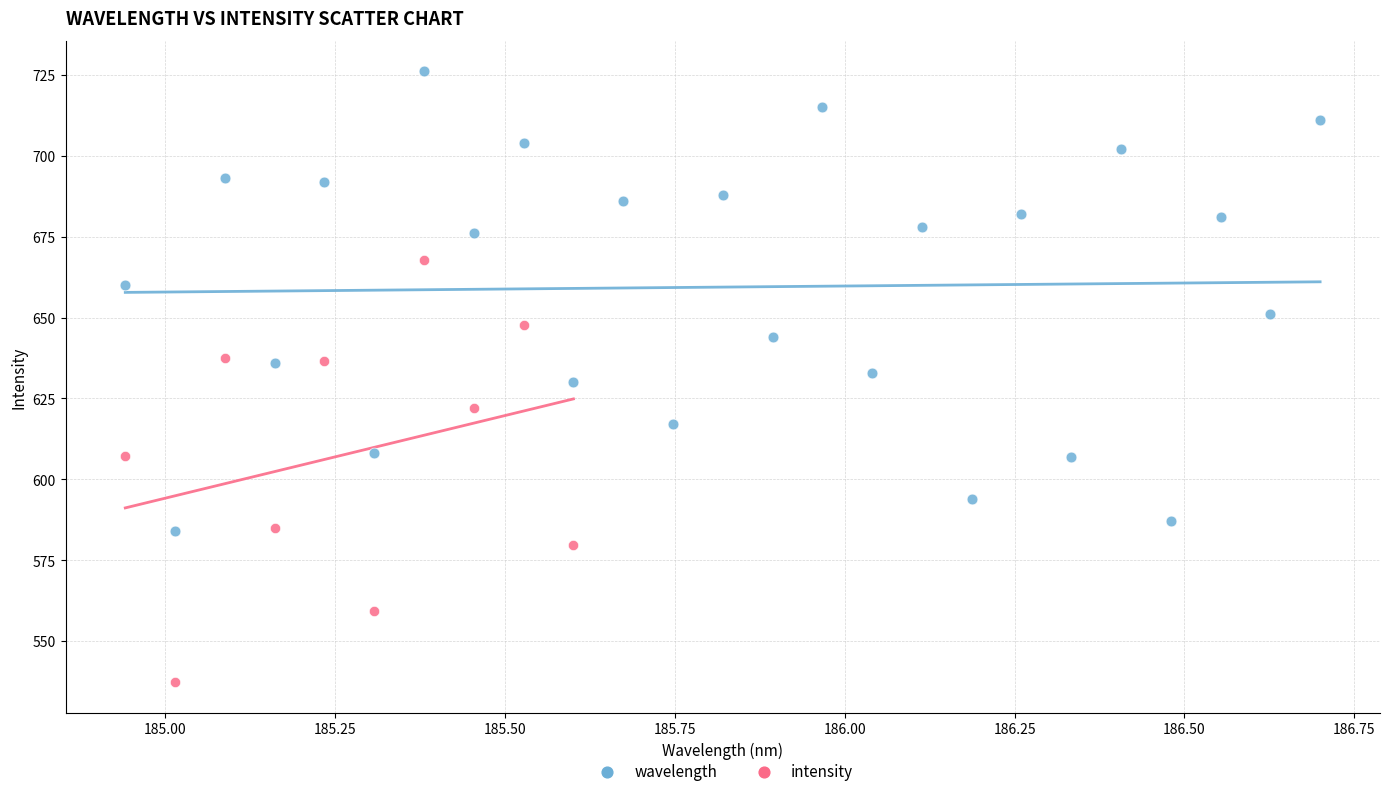

Which series has the widest spread of Y values?

wavelength